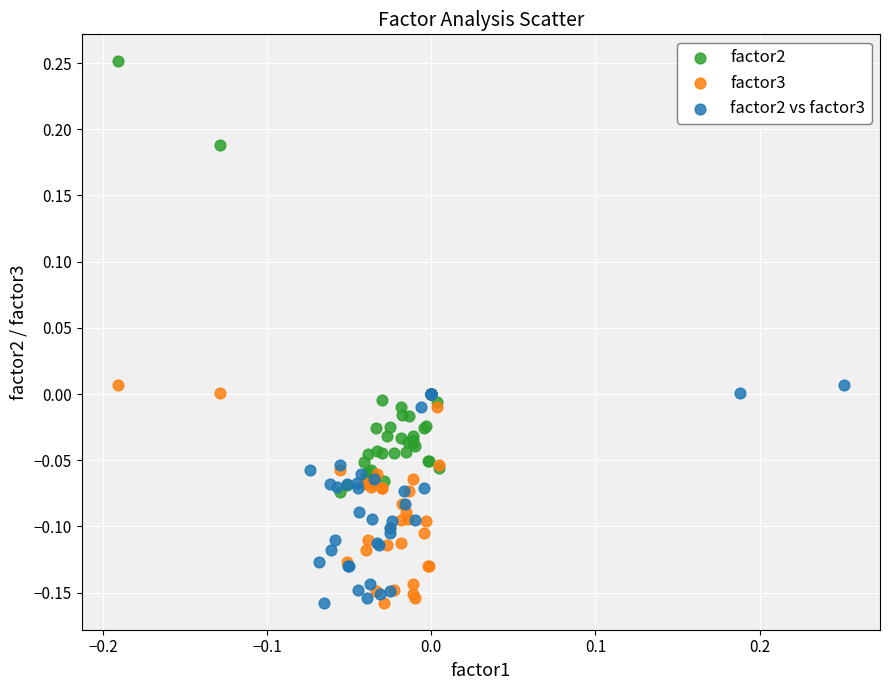

Which series has the widest spread of Y values?

factor2